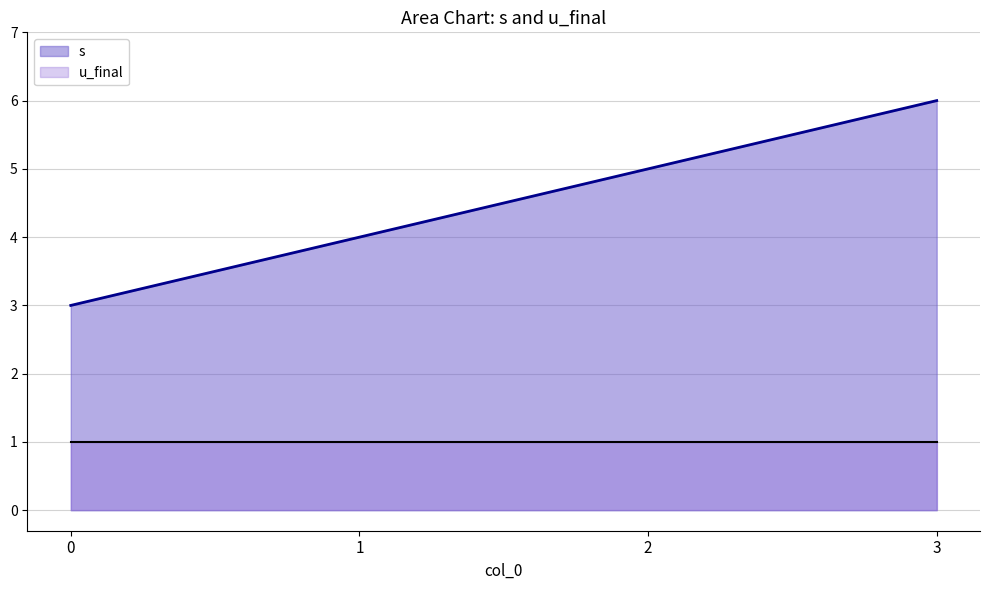

Does the chart display data point markers on the line(s)?

No